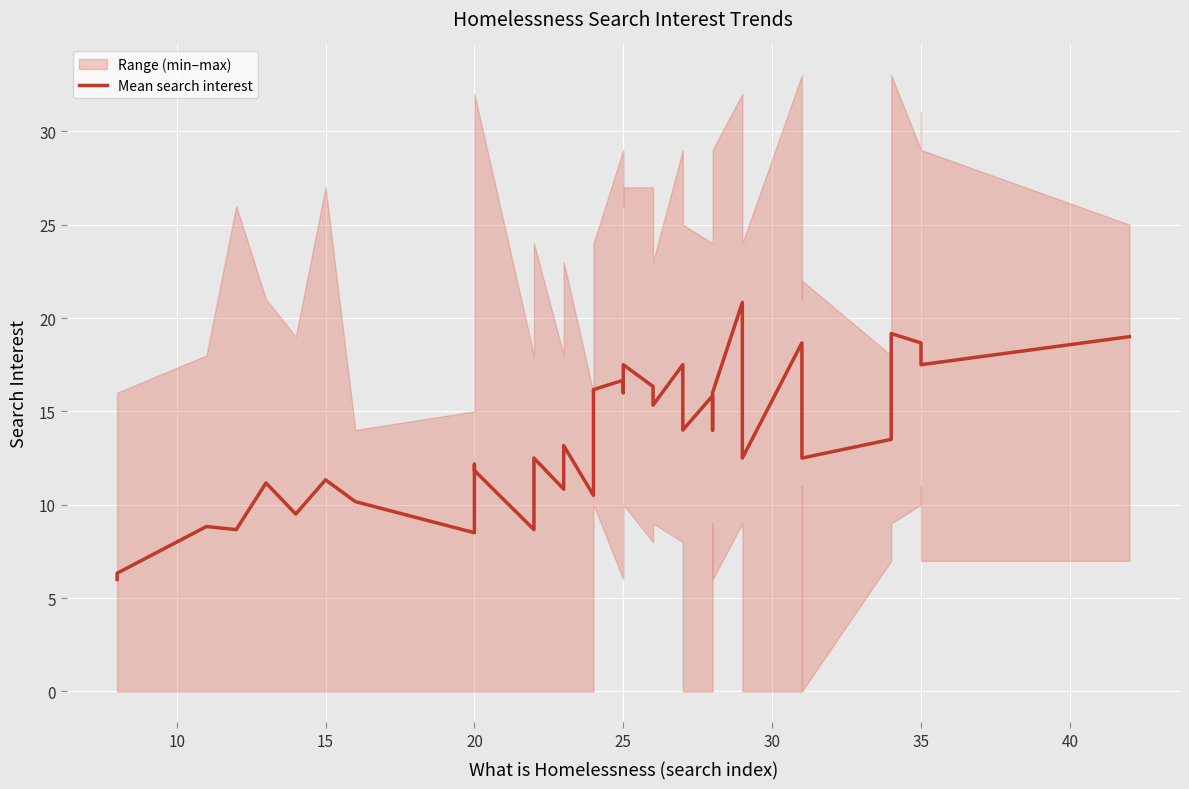

How many points are lower than both their immediate neighbors (excluding endpoints)?

13